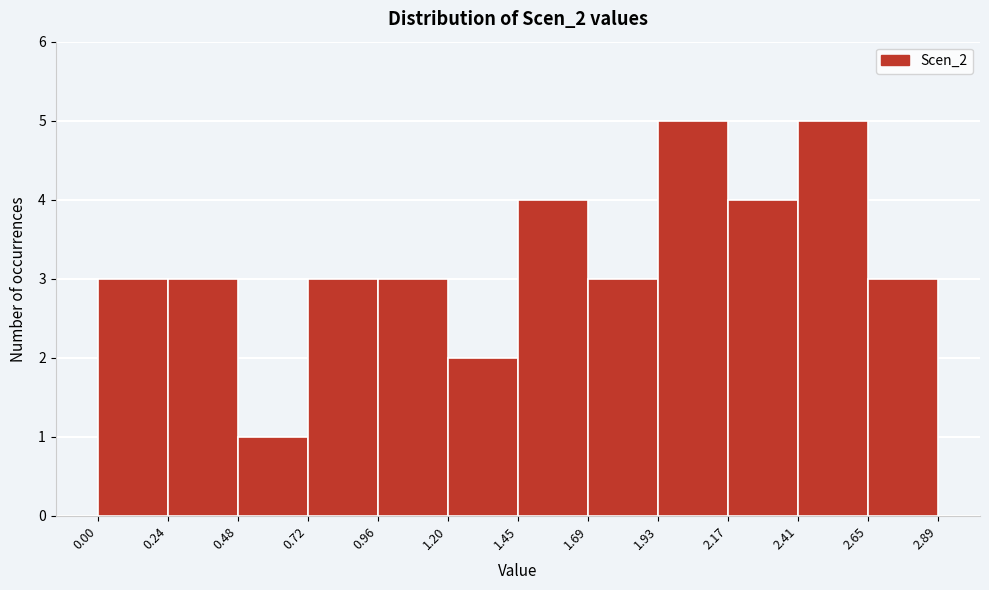

Reading left to right, transcribe this chart: for each bar, give the range it covers on the x-axis and its height. The values are not printed on the chart, so give them approximately, as read against the axis.

0.00 to 0.24: 3
0.24 to 0.48: 3
0.48 to 0.72: 1
0.72 to 0.96: 3
0.96 to 1.20: 3
1.20 to 1.45: 2
1.45 to 1.69: 4
1.69 to 1.93: 3
1.93 to 2.17: 5
2.17 to 2.41: 4
2.41 to 2.65: 5
2.65 to 2.89: 3